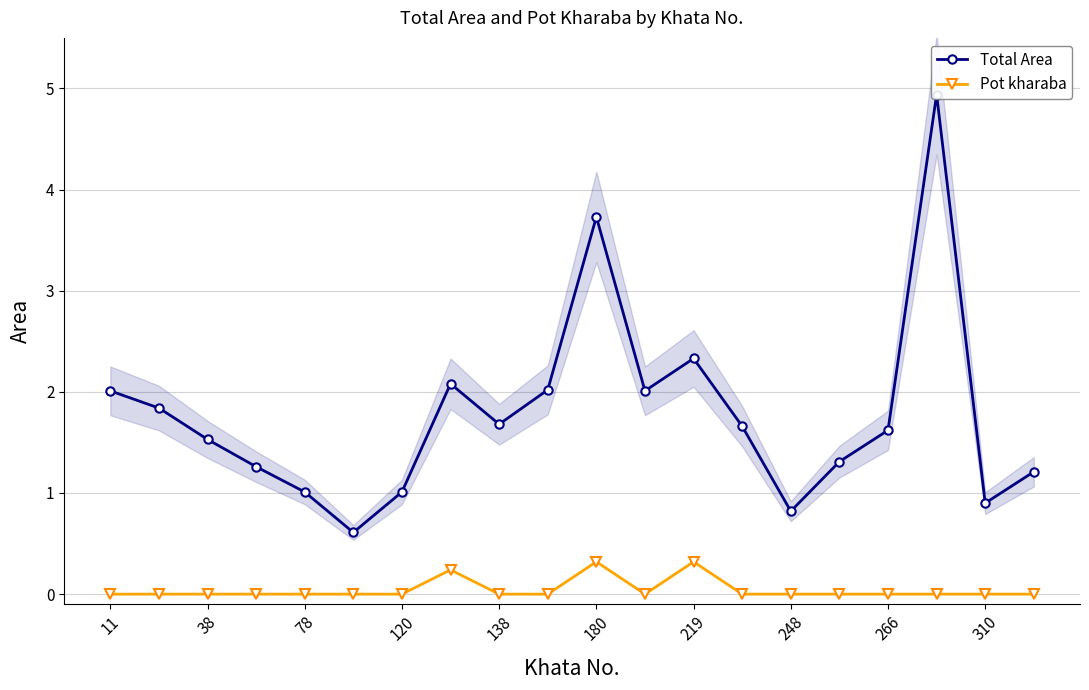

Is this an area chart (filled region under the line)?

No